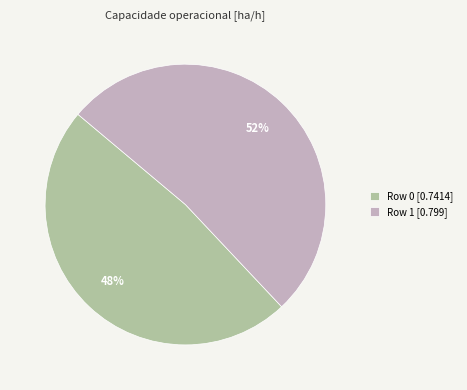

Combined, do Row 0 [0.7414] and Row 1 [0.799] account for over 50%?

Yes